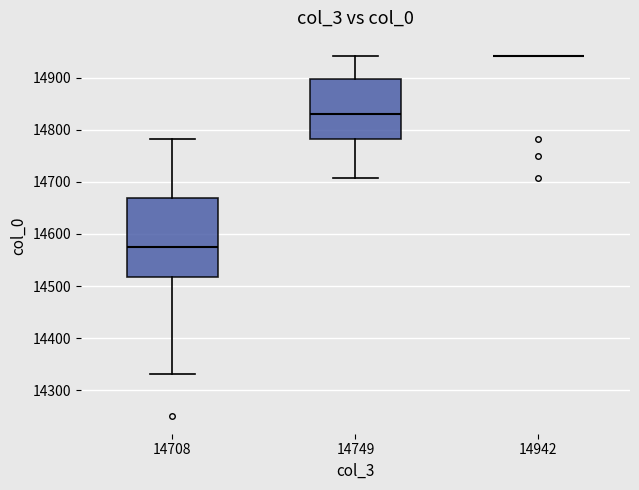

Reading left to right, transcribe this box plot: for each box, give where its median line is, the range the box spans, and where its two whiskers end, as read against the y-axis. The values are not printed on the chart, so give them approximately, as read against the axis.

14708: median 14580, box 14520 to 14670, whiskers 14330 to 14780
14749: median 14830, box 14780 to 14900, whiskers 14710 to 14940
14942: box collapsed to a line at 14940, whiskers 14940 to 14940